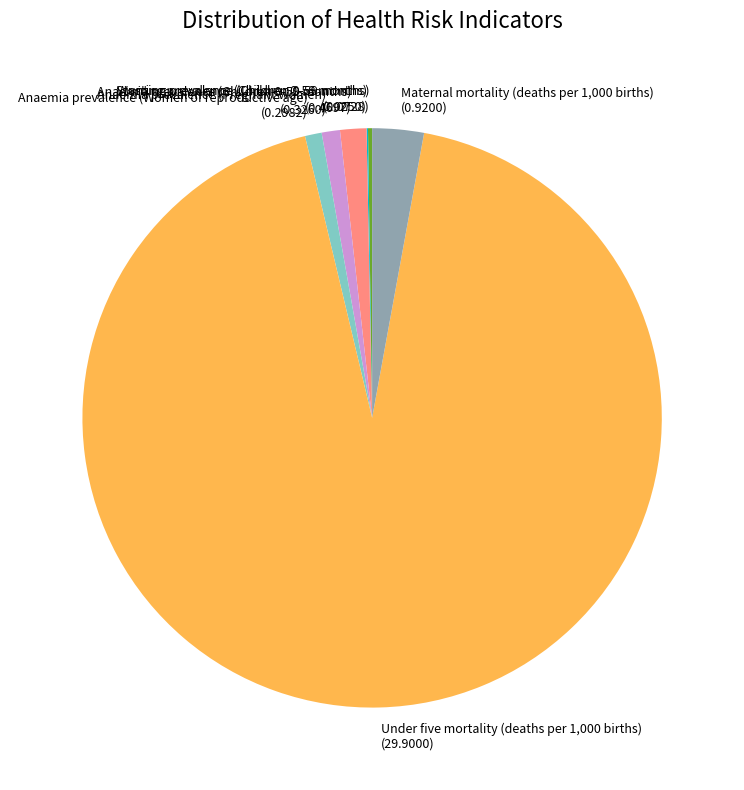

Is the sum of Anaemia prevalence (Women of reproductive age) and Maternal mortality (deaths per 1,000 births) greater than half?

No